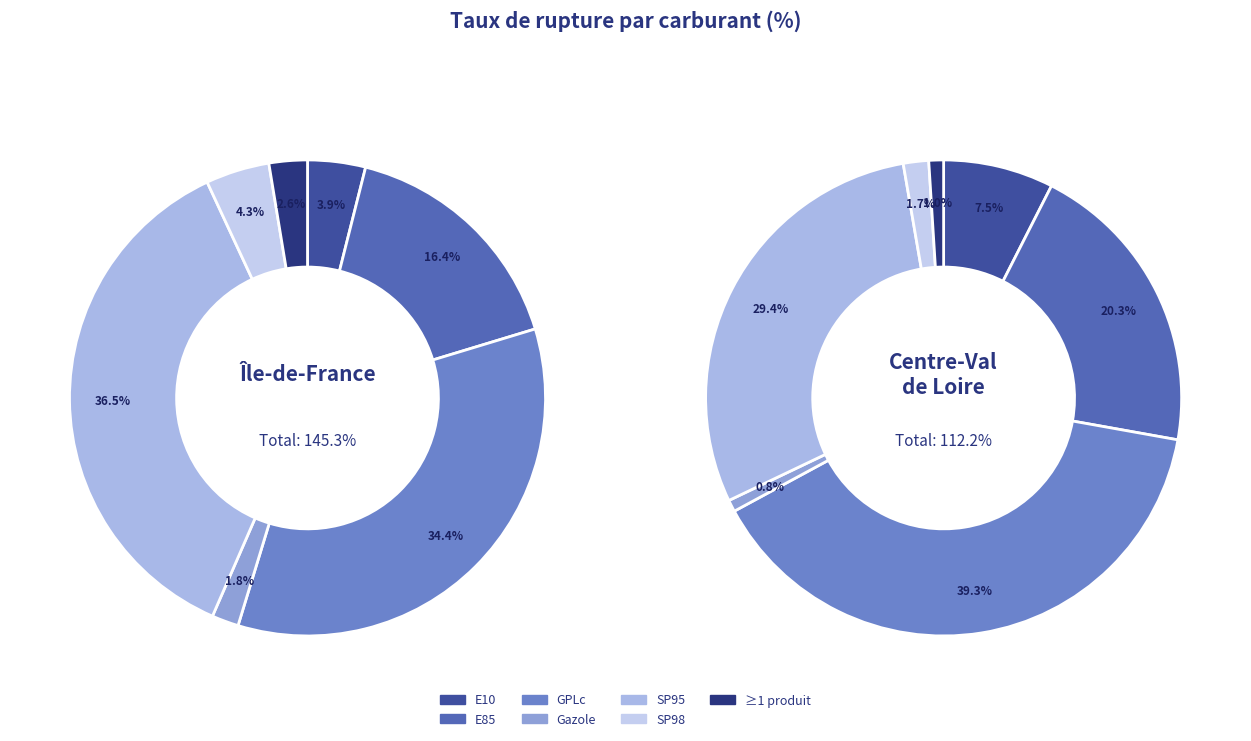

What percentage do au_moins_un_produit and E10 together represent?

8.3%